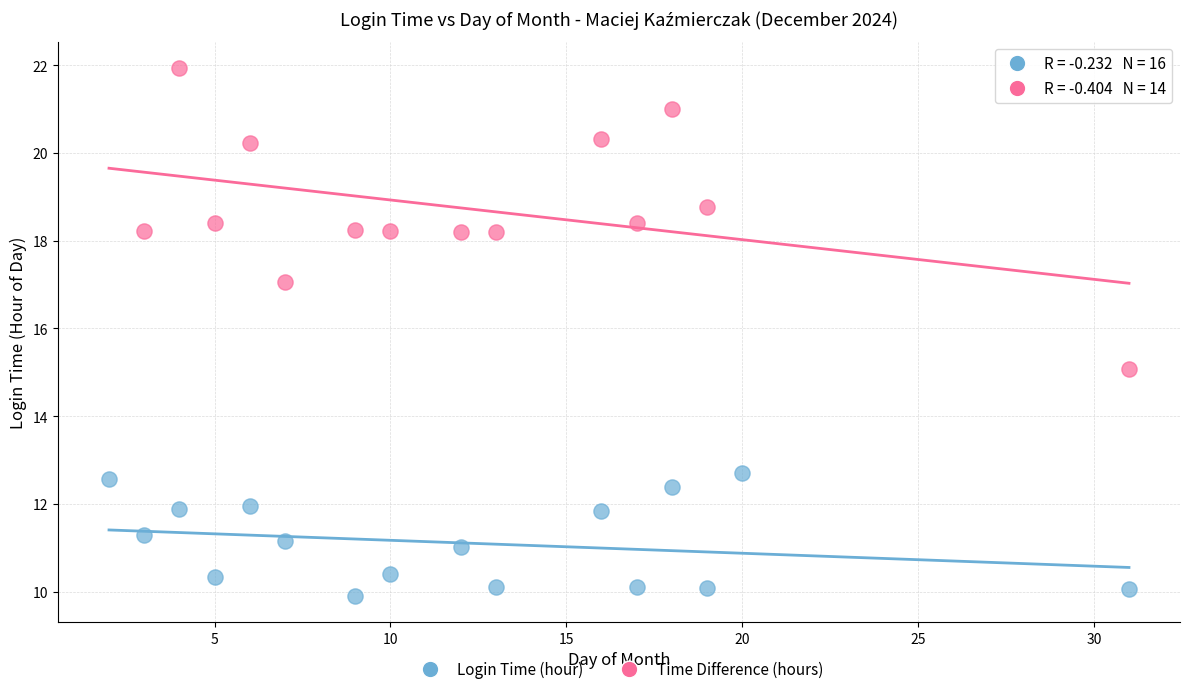

Which series has the widest spread of Y values?

Time Difference (hours)